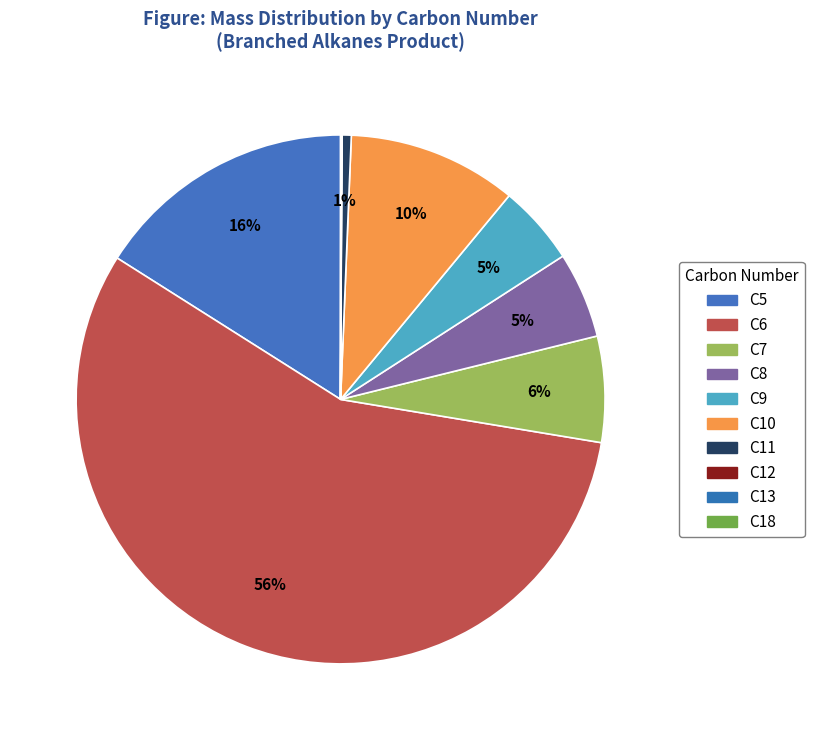

What is the majority slice?

C6